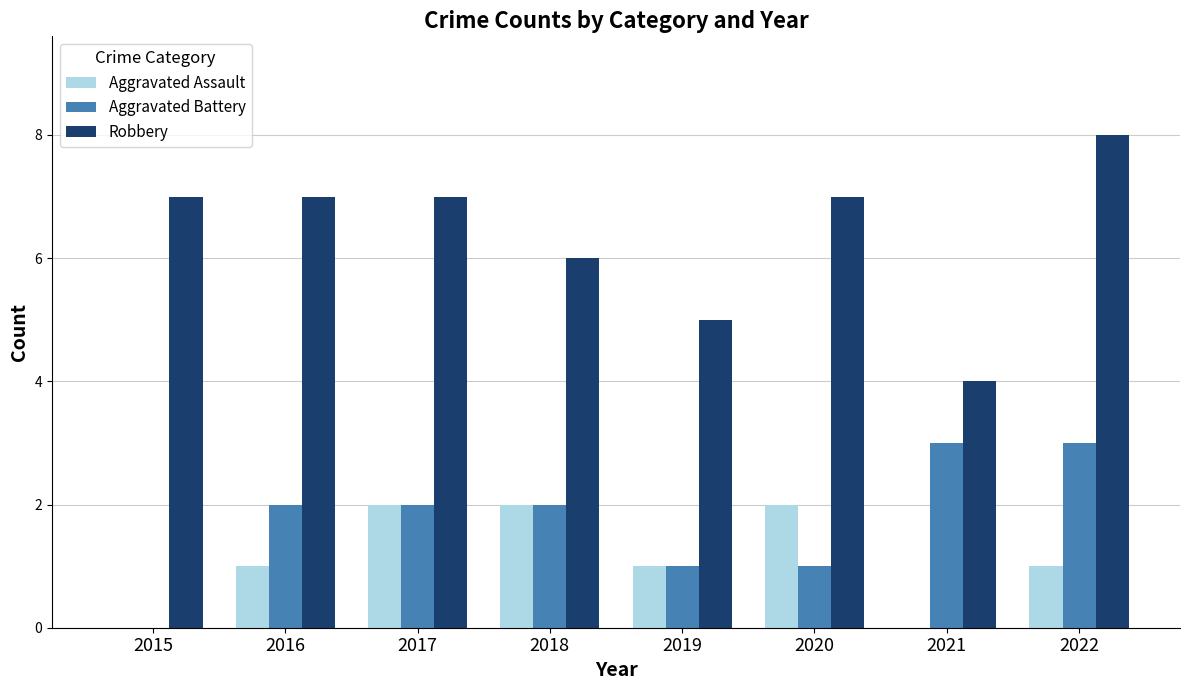

What is the spread (max minus min) of values at 2015?

7